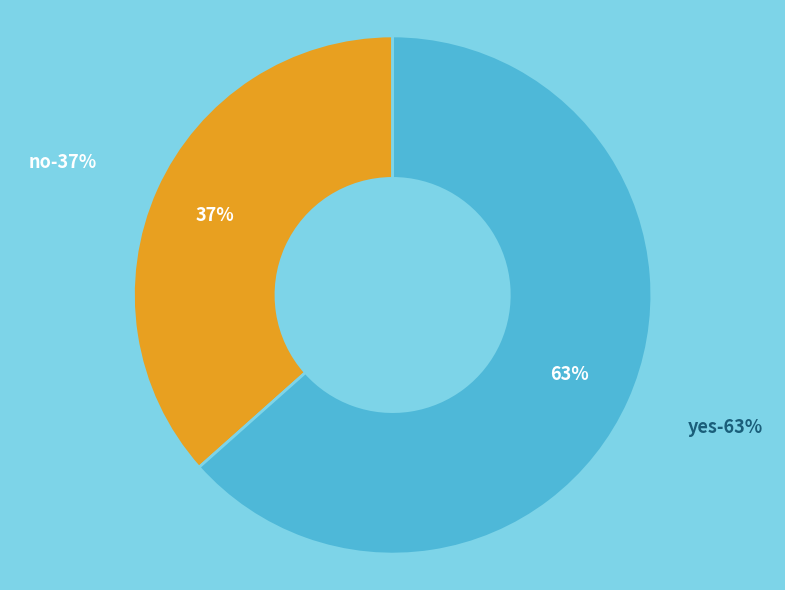

Is it true that no is 37% of the pie?

True